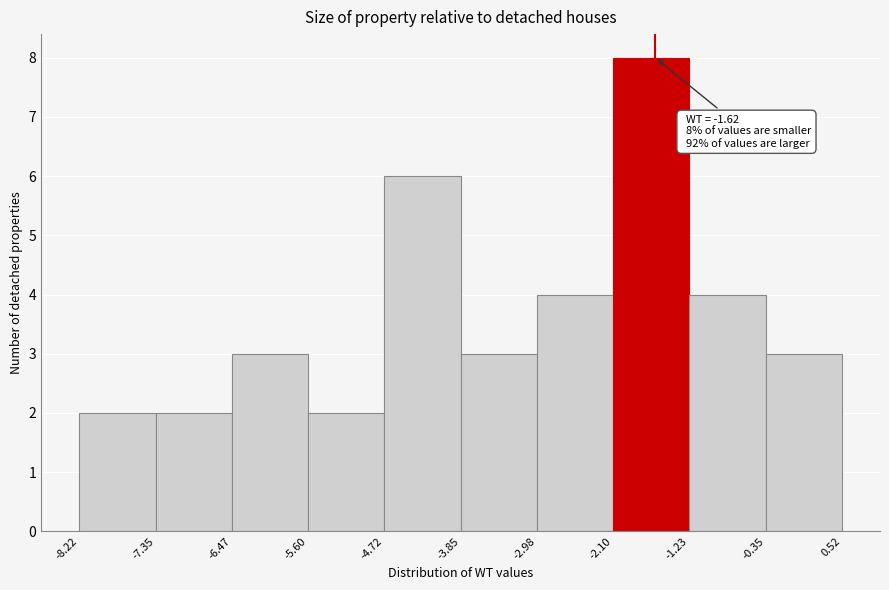

Over which range of the x-axis is the bar tallest?

-2.10 to -1.23